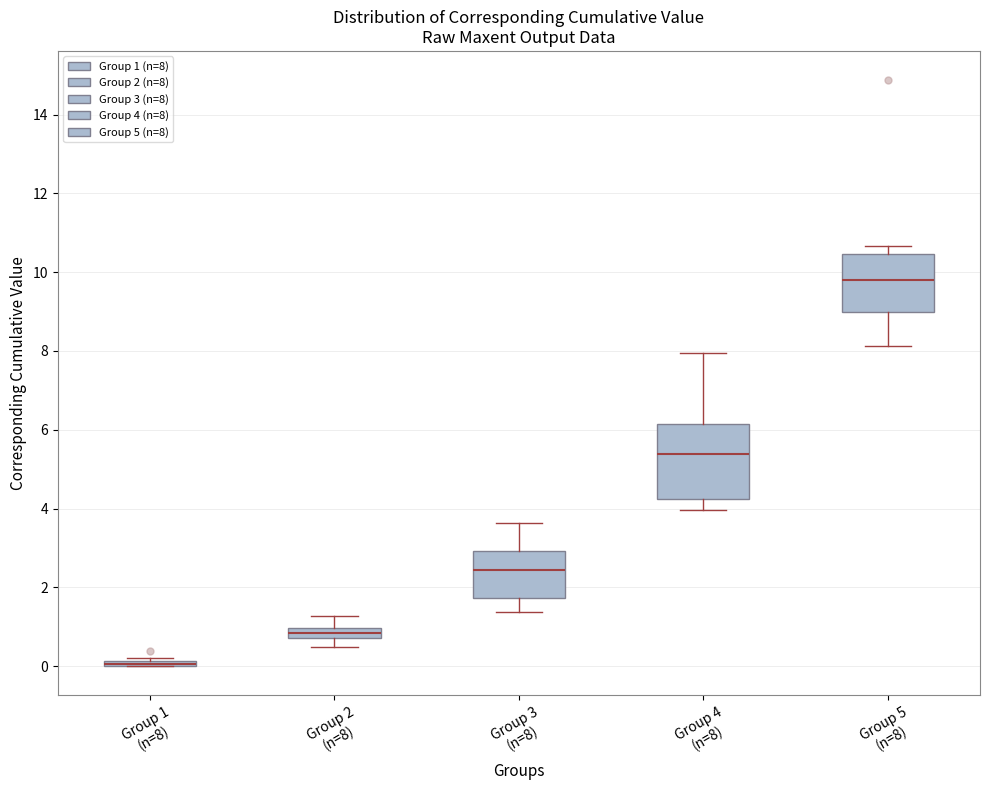

Comparing the boxes themselves (not the whiskers), which one is the tallest?

Group 4 (n=8)